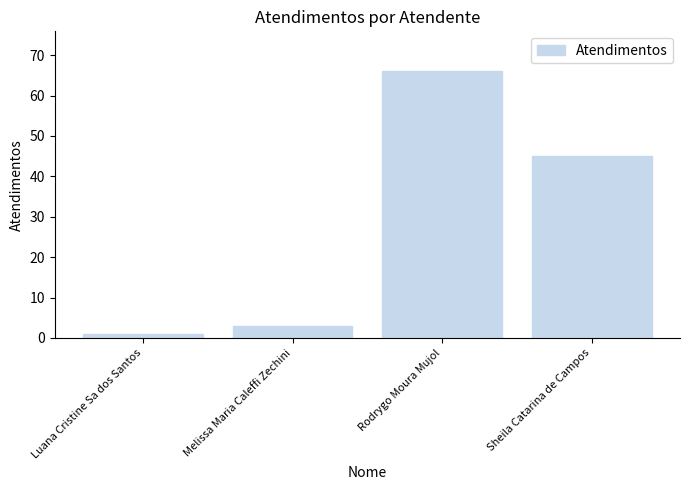

What is the value of the 3rd bar from the left?

66